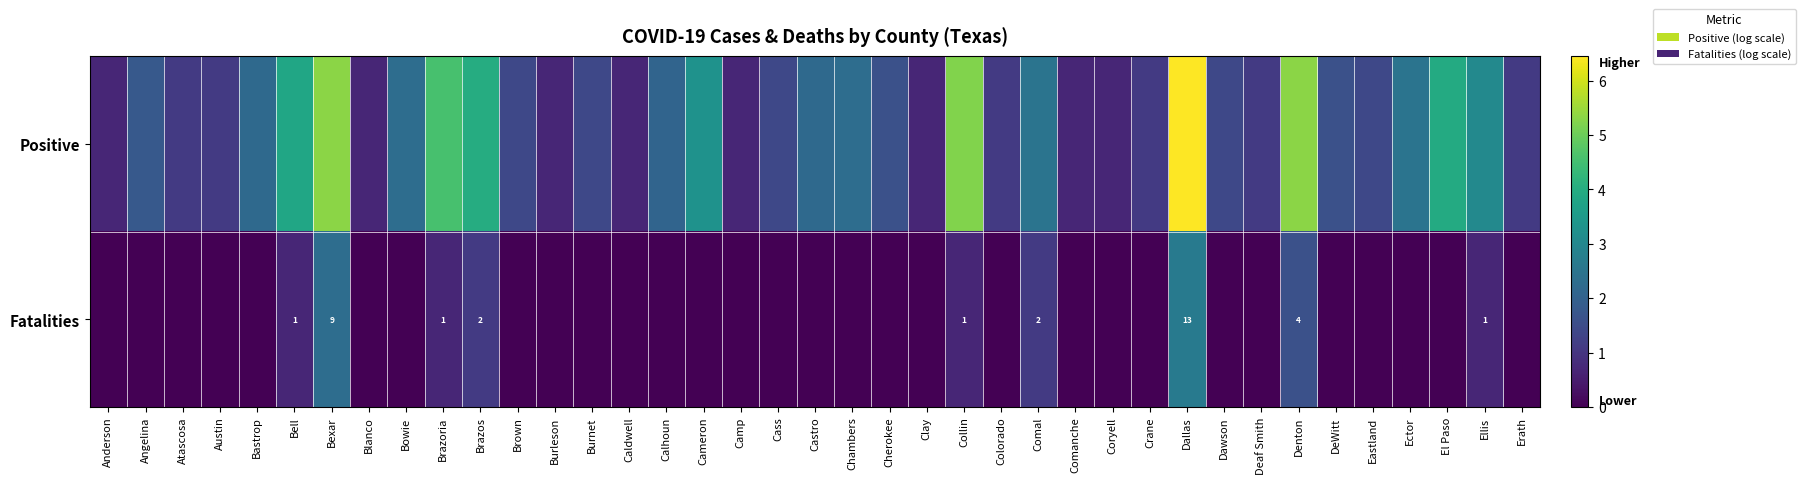

At which label is Positive closest to 3?

Ellis